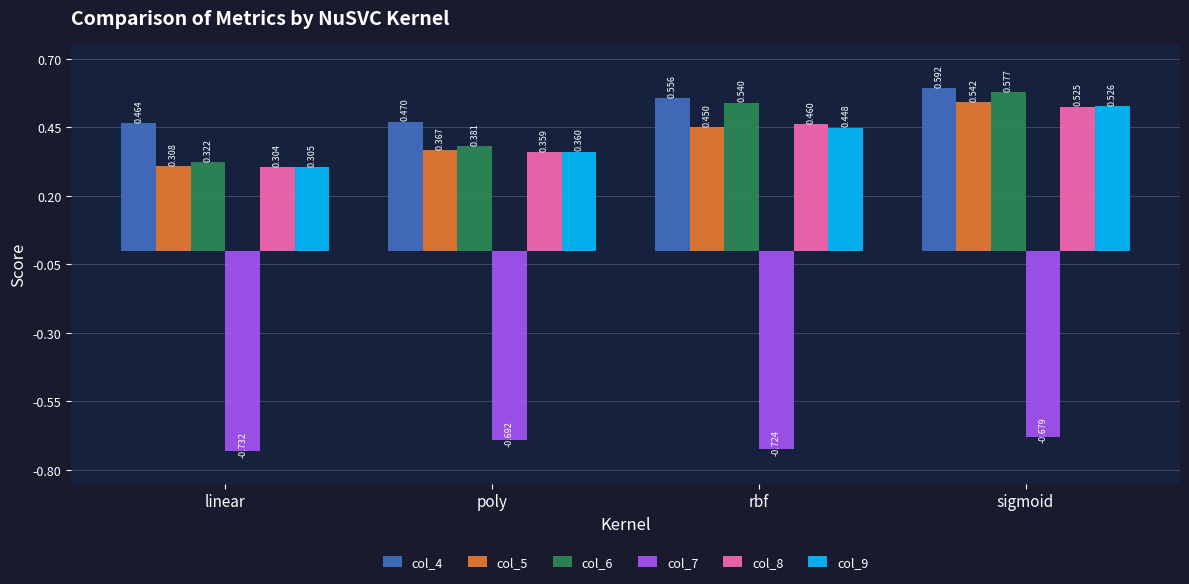

At which label does col_6 reach its minimum?

linear